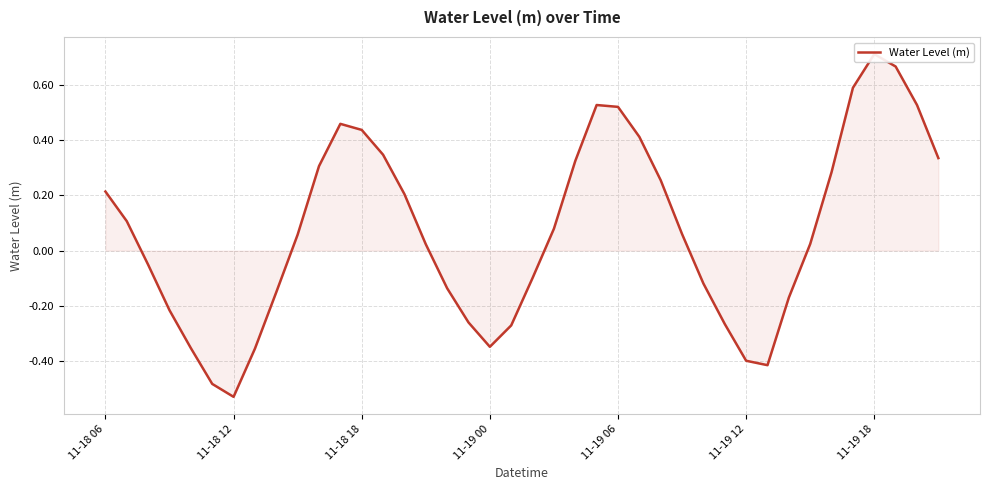

Reading right to left, what are all the values shown in this chart?

0.3	0.5	0.7	0.7	0.6	0.3	0.0	-0.2	-0.4	-0.4	-0.3	-0.1	0.1	0.3	0.4	0.5	0.5	0.3	0.1	-0.1	-0.3	-0.3	-0.3	-0.1	0.0	0.2	0.3	0.4	0.5	0.3	0.1	-0.2	-0.4	-0.5	-0.5	-0.4	-0.2	-0.1	0.1	0.2